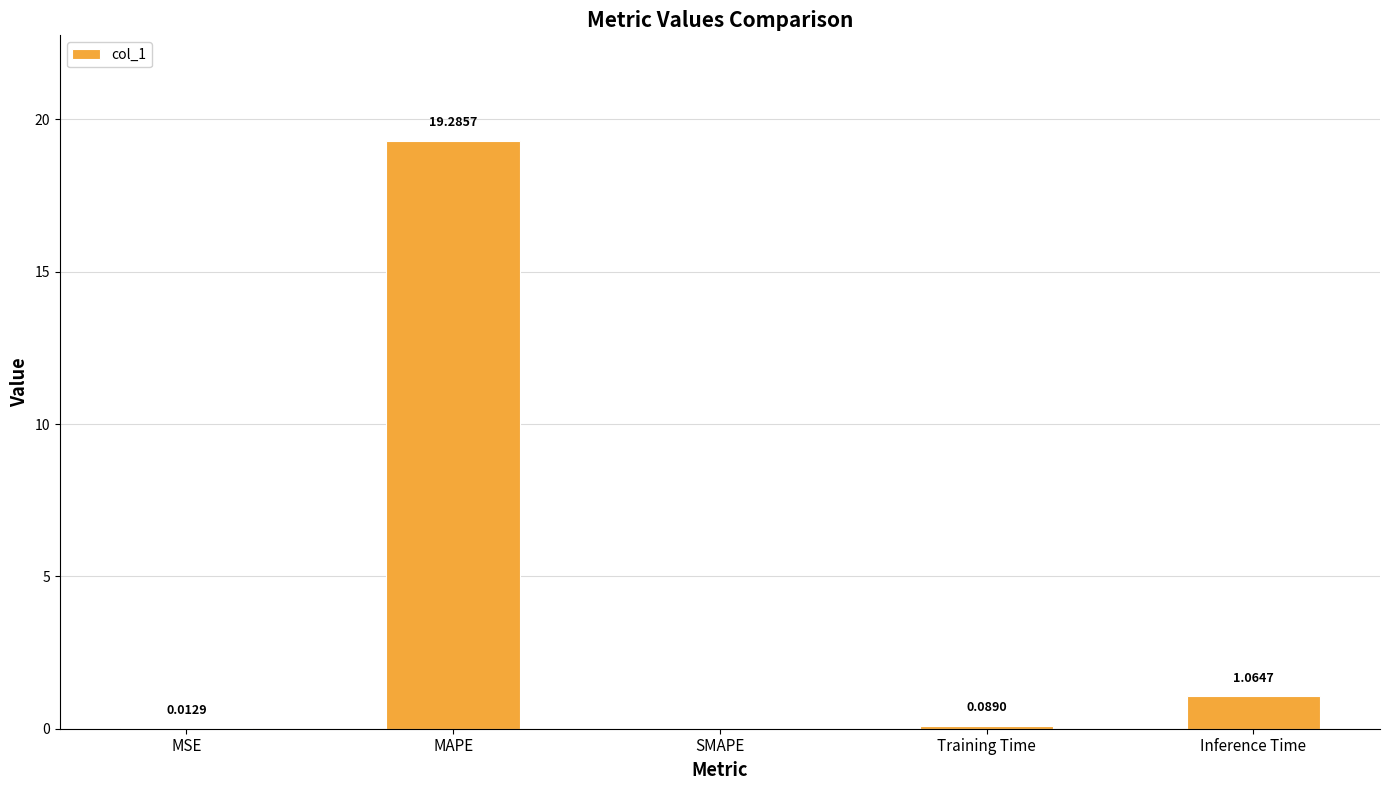

At which category does the chart reach its peak across all series?

MAPE